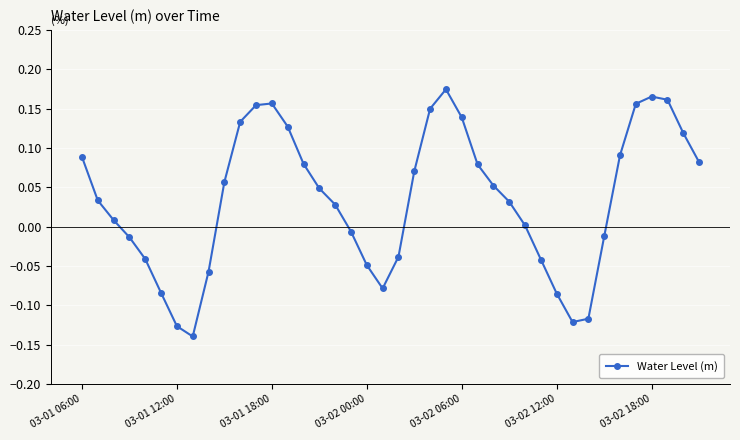

How many points are lower than both their immediate neighbors (excluding endpoints)?

3